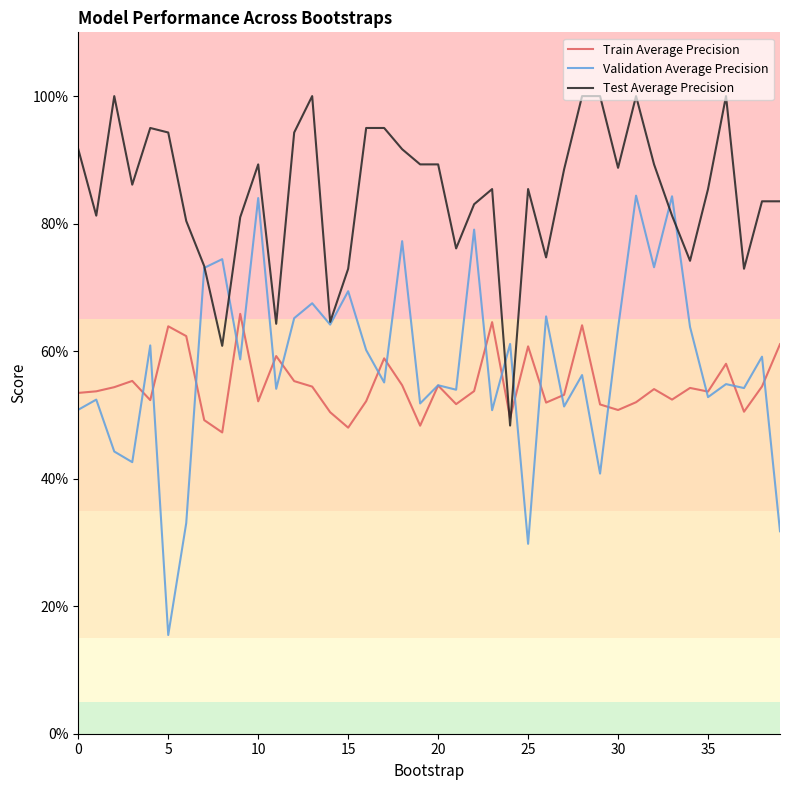

After their last crossing, which series has the higher values: Validation Average Precision or Train Average Precision?

Train Average Precision